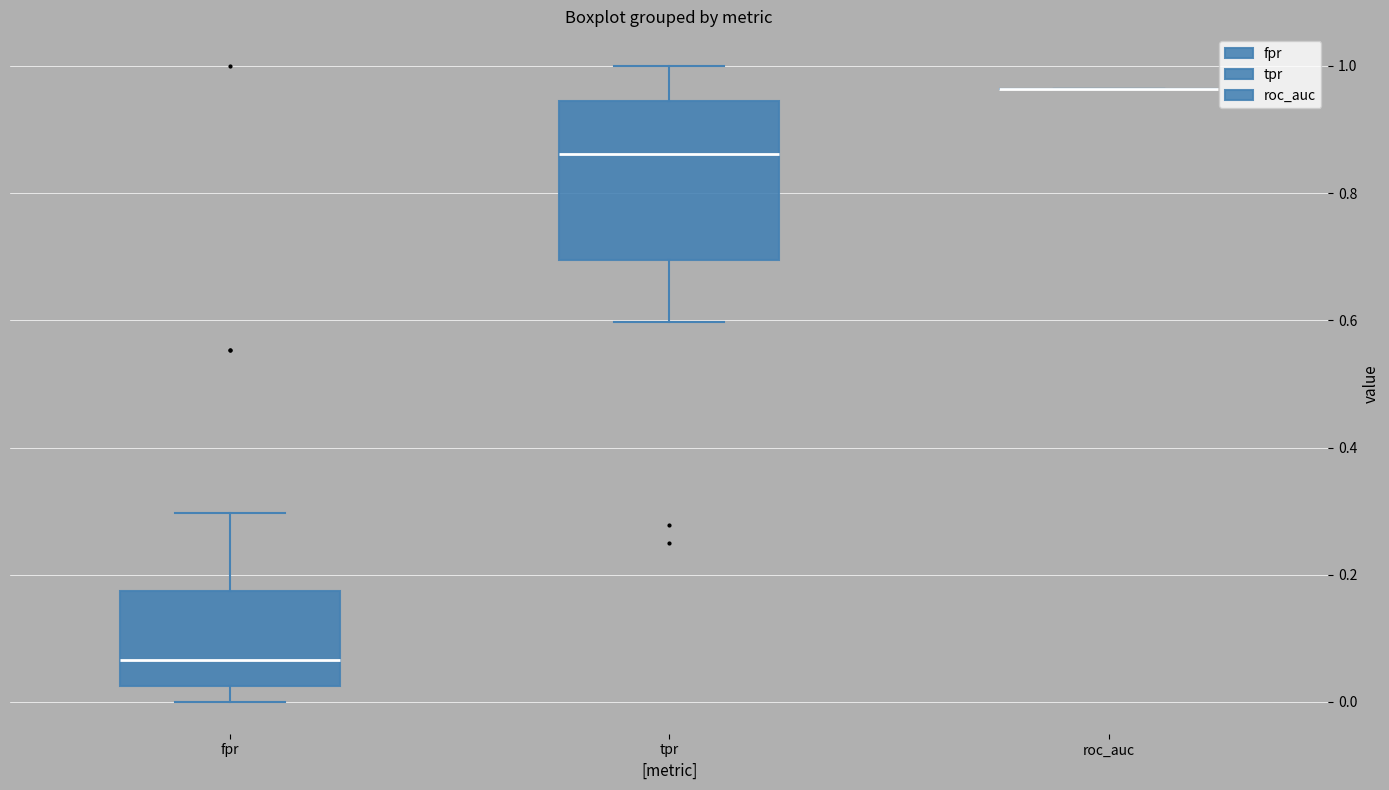

Comparing the boxes themselves (not the whiskers), which one is the tallest?

tpr